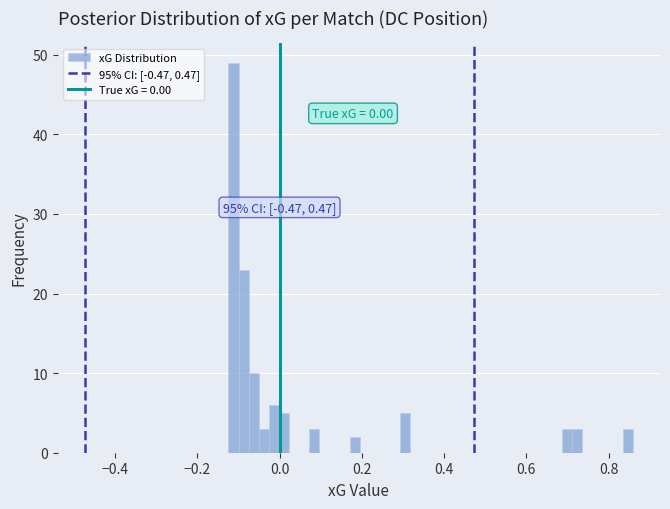

Around what value on the x-axis is the tallest bar? Give the approximate position of its centre, as read against the axis.

-0.12